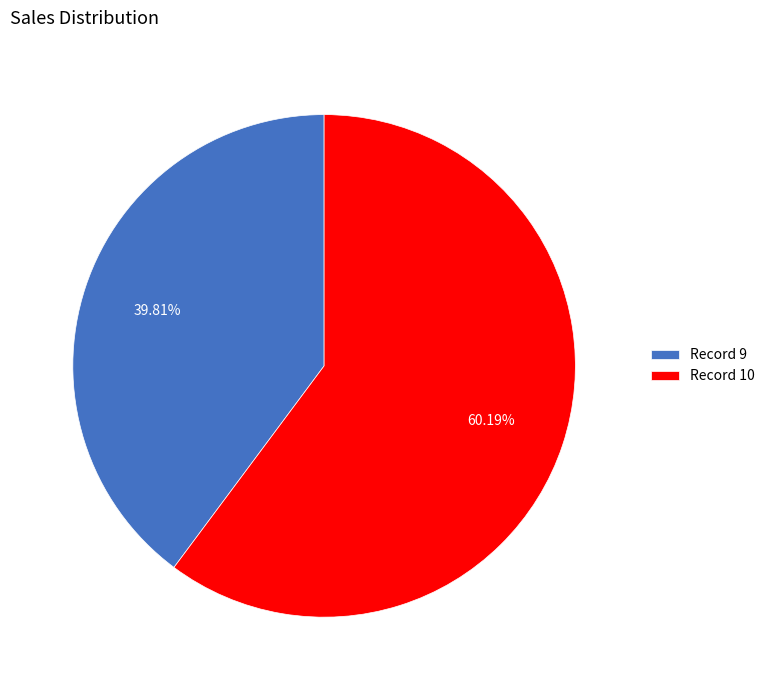

Is the sum of Record 9 and Record 10 greater than half?

Yes